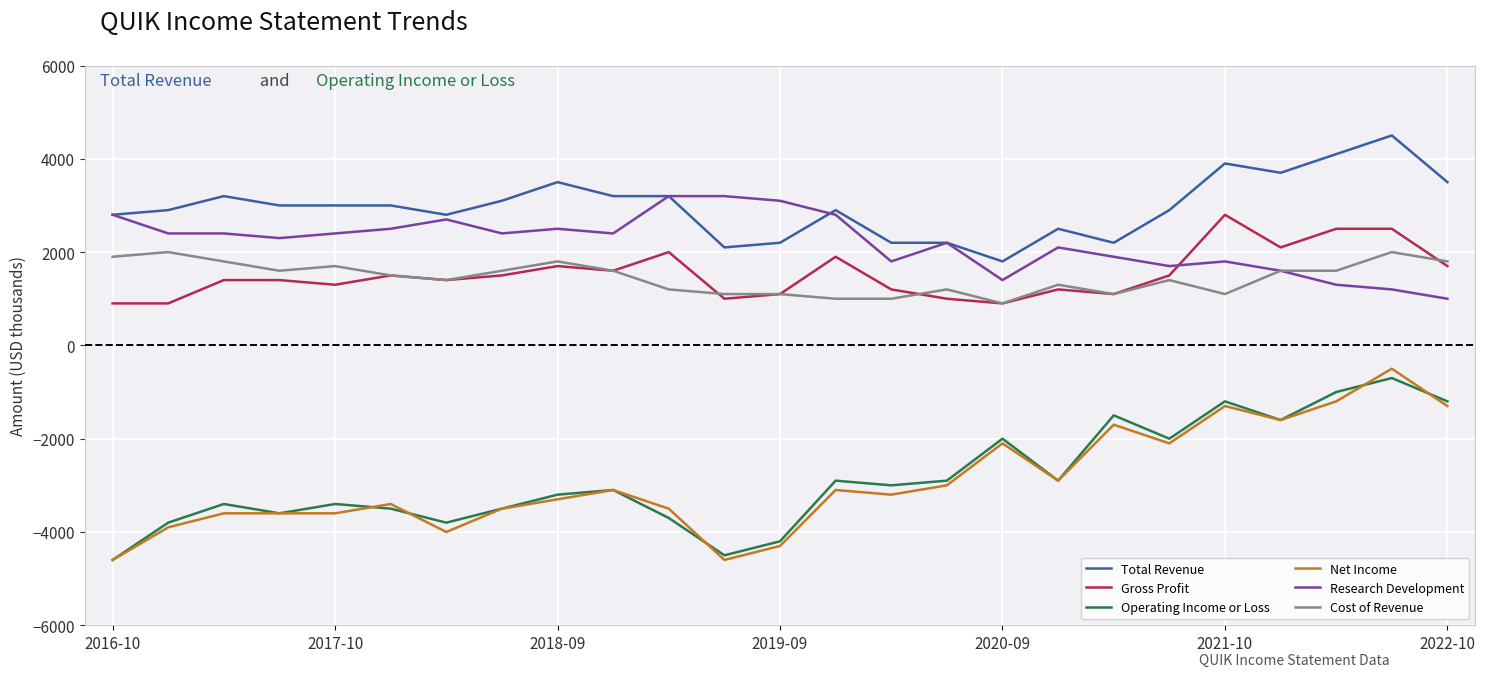

Which series has the largest total across all categories?

Total Revenue